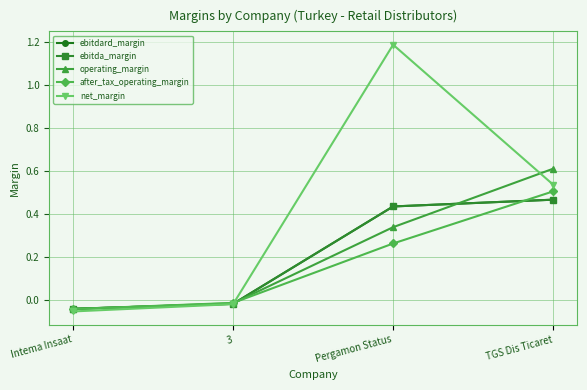

At which label does operating_margin first exceed 0?

Pergamon Status